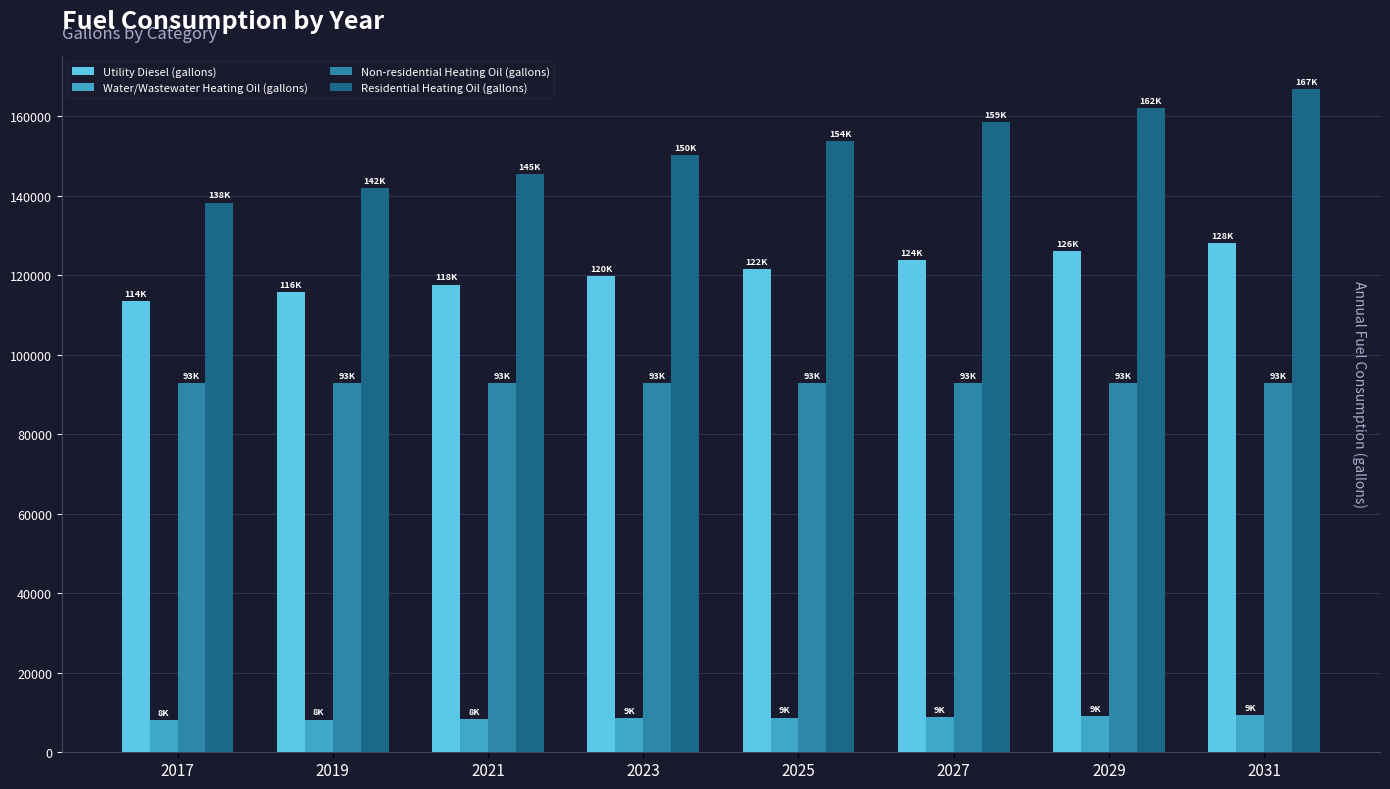

Where is Residential Heating Oil (gallons) nearest to the value 152596?

2025